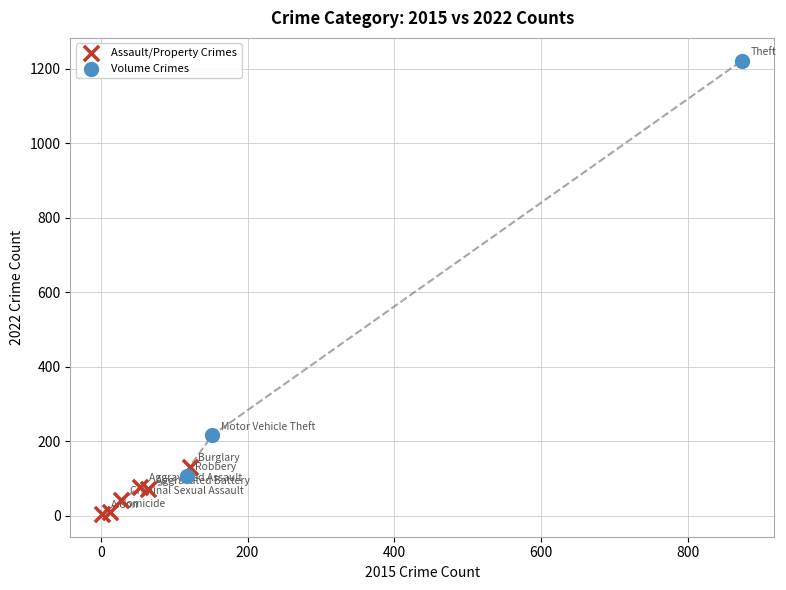

Which series has the widest spread of Y values?

Volume Crimes